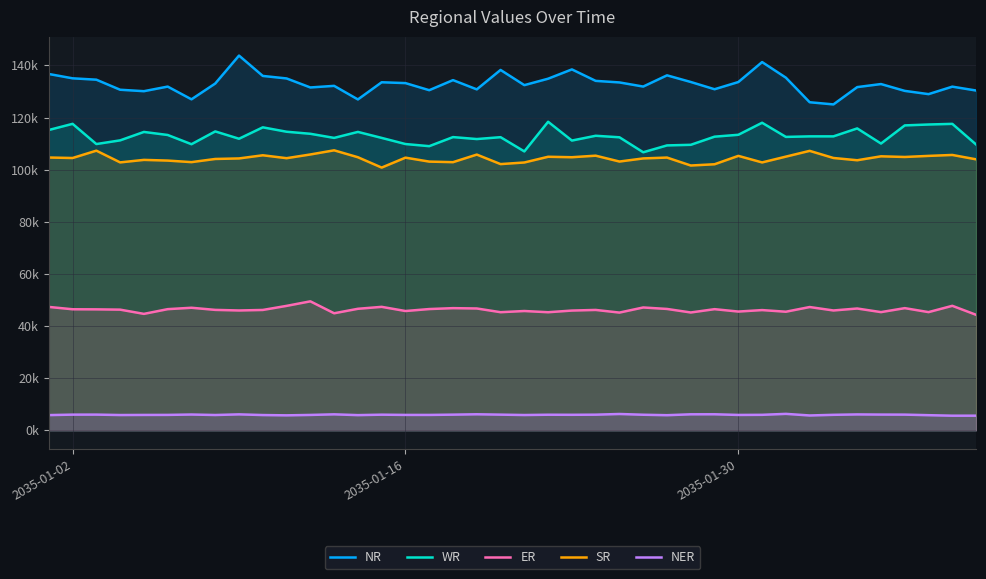

What are all the series names shown in the legend?

NR, WR, ER, SR, NER